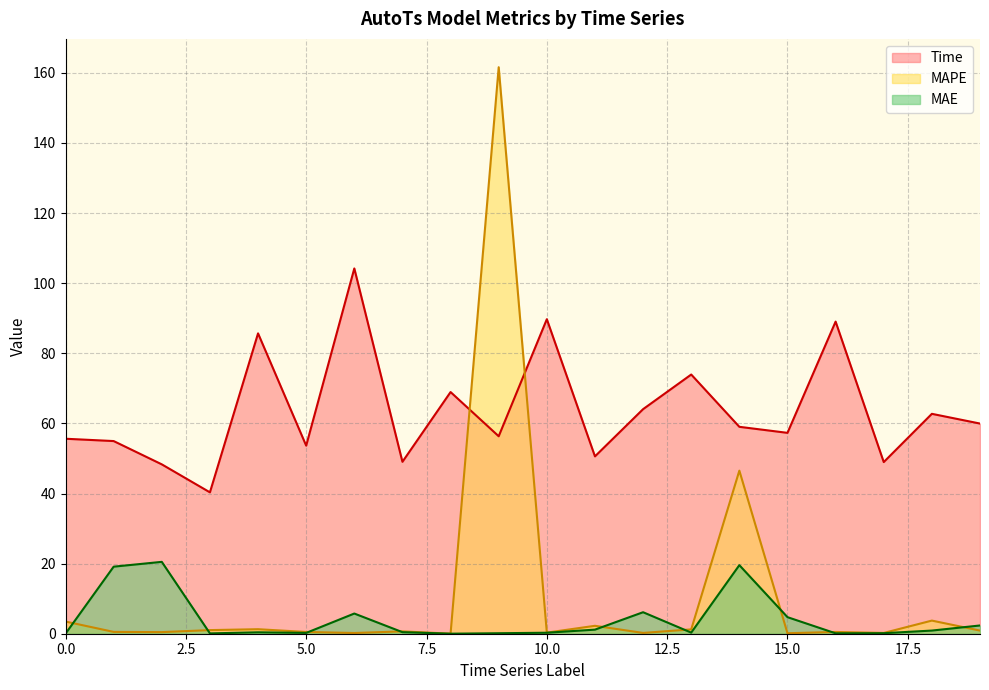

In MAE, how many points are lower than both neighbors (excluding endpoints)?

5